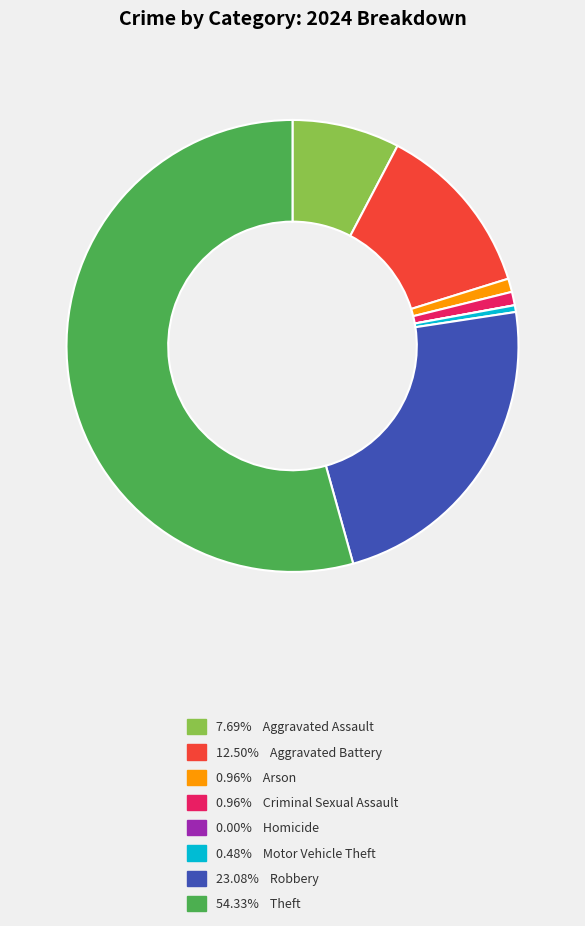

Is there a majority slice in this chart?

Yes